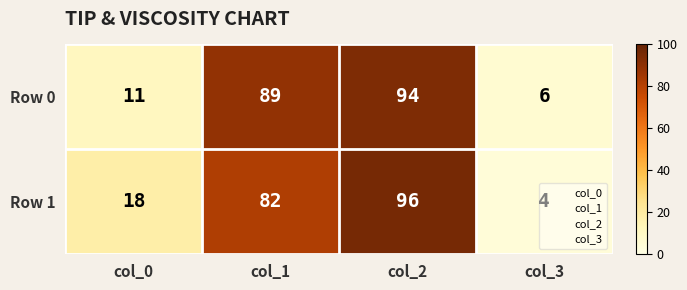

Which category has the lowest value across all series?

col_3